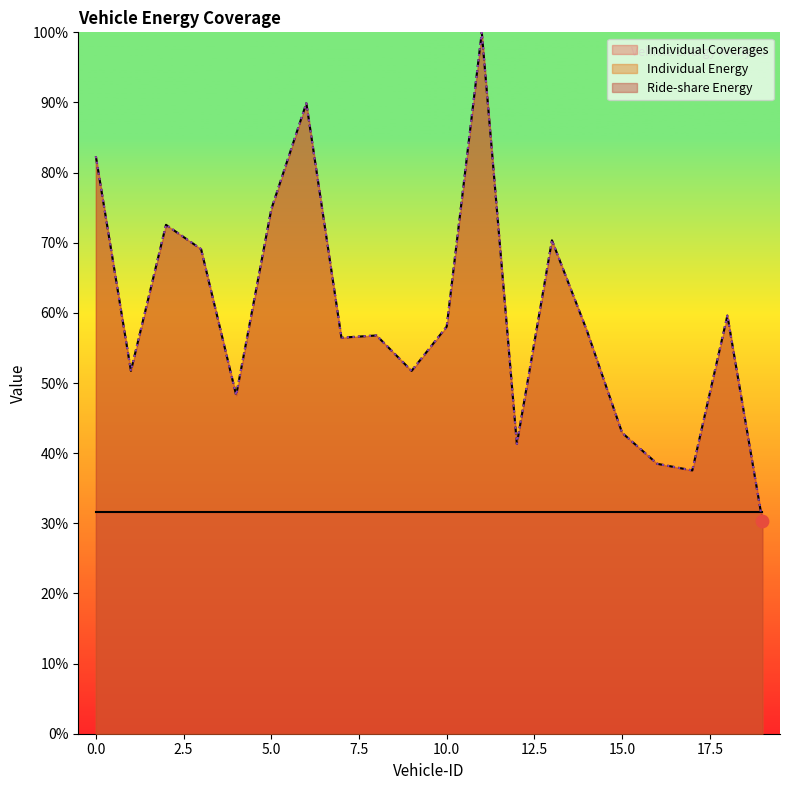

At which category is the sum across all series the highest?

11